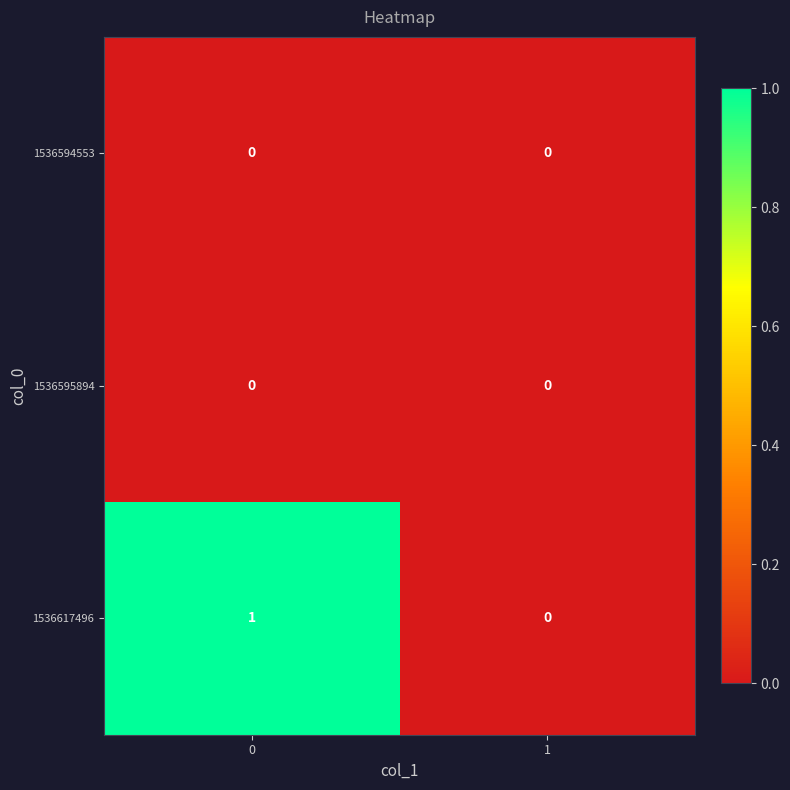

Reading right to left, extract all data points from this chart.

1536594553: 1=0	0=0
1536595894: 1=0	0=0
1536617496: 1=0	0=1